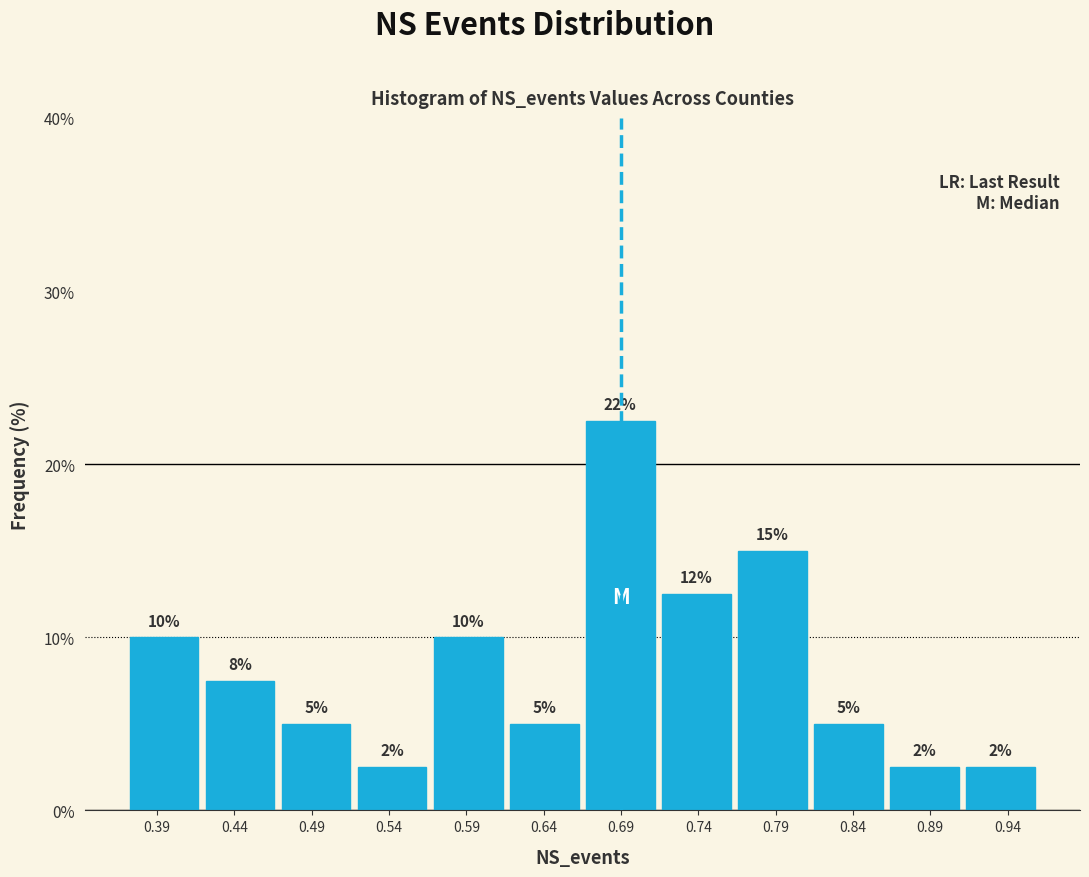

Over which range of the x-axis is the bar tallest?

0.665 to 0.715